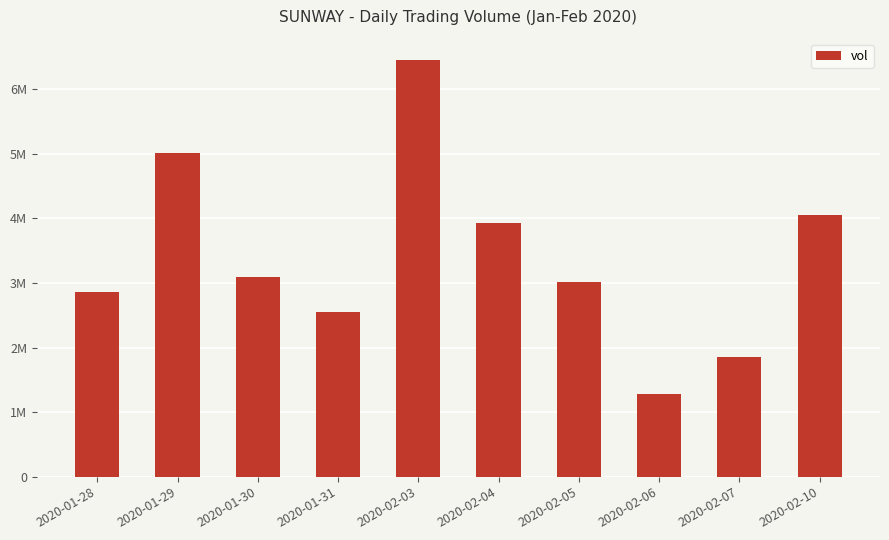

Between 2020-02-03 and 2020-02-04, which is larger?

2020-02-03